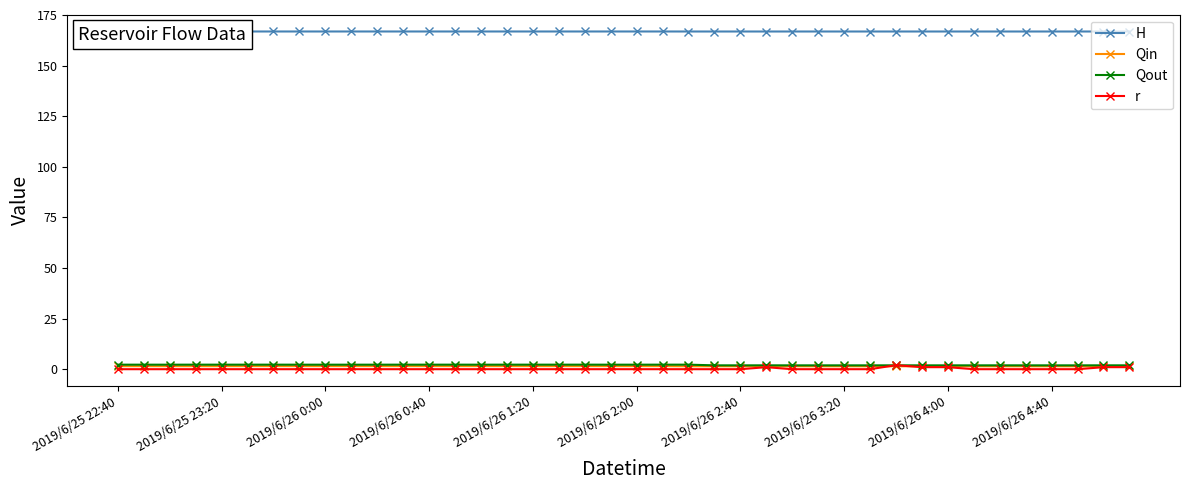

Which series has the largest total across all categories?

H